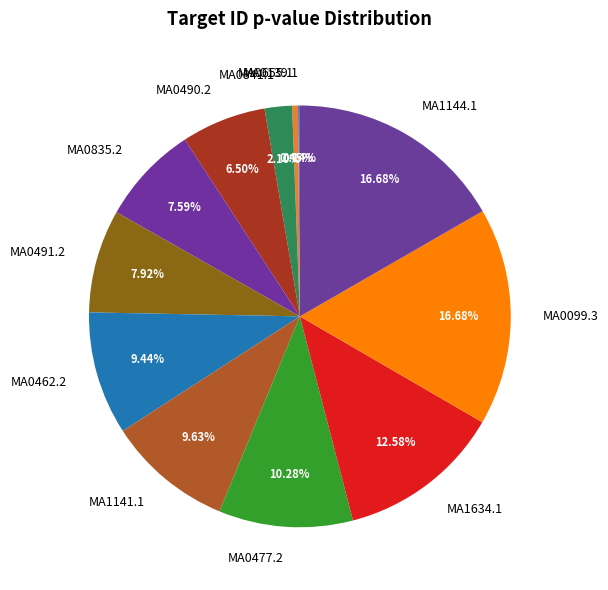

True or false: MA1141.1 accounts for 19% of the total.

False